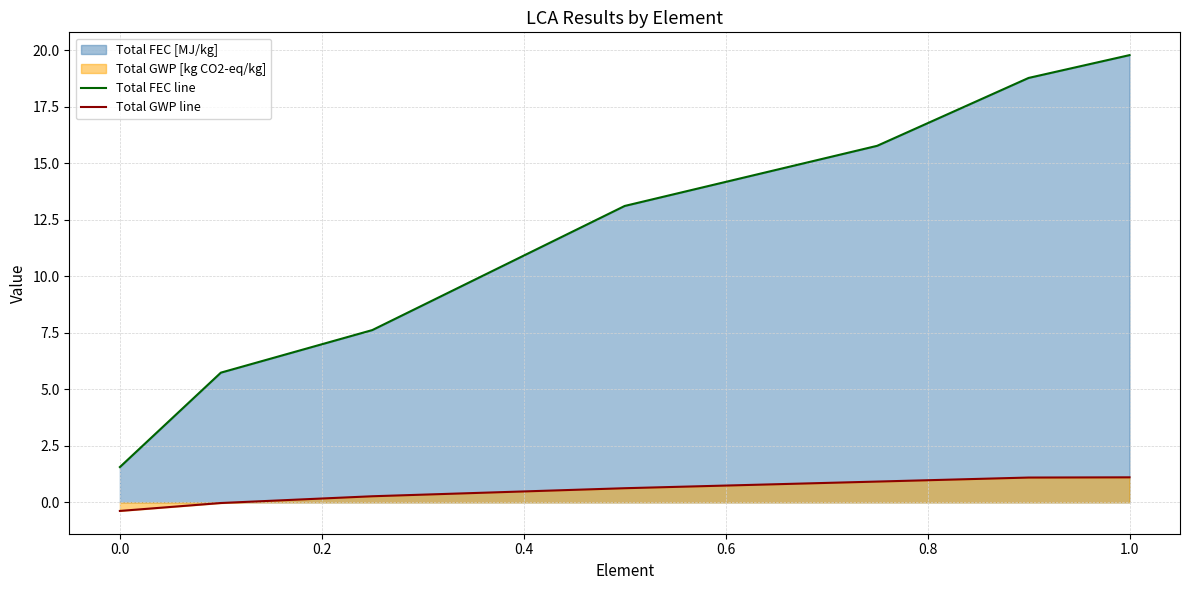

What is the minimum value for Total FEC line?

1.6